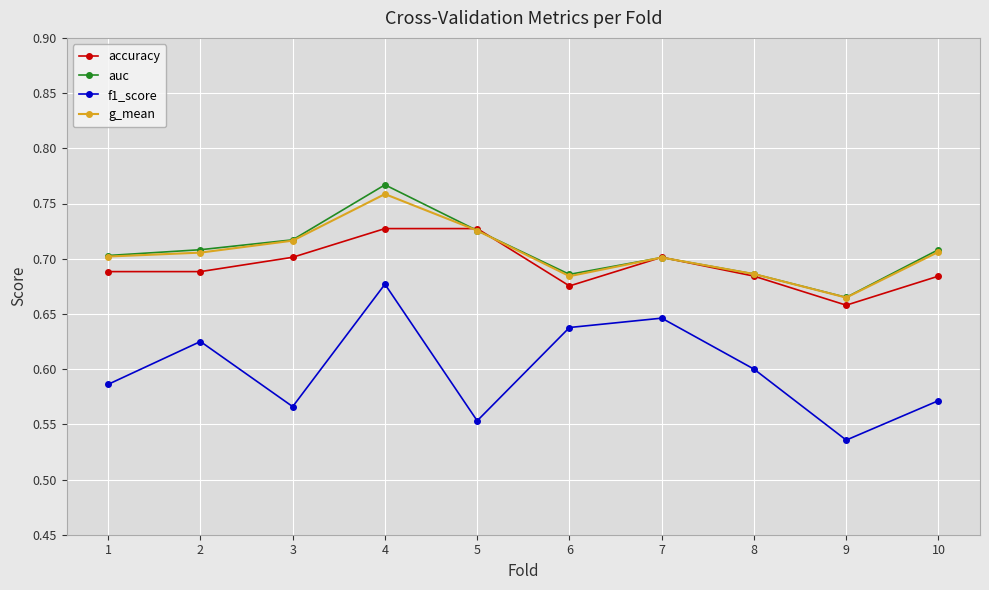

What is the sum of all g_mean values?

7.1